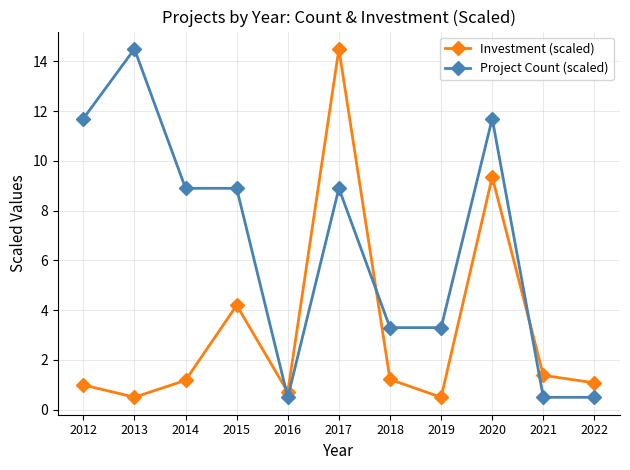

In Investment (scaled), how many points are higher than both neighbors (excluding endpoints)?

3